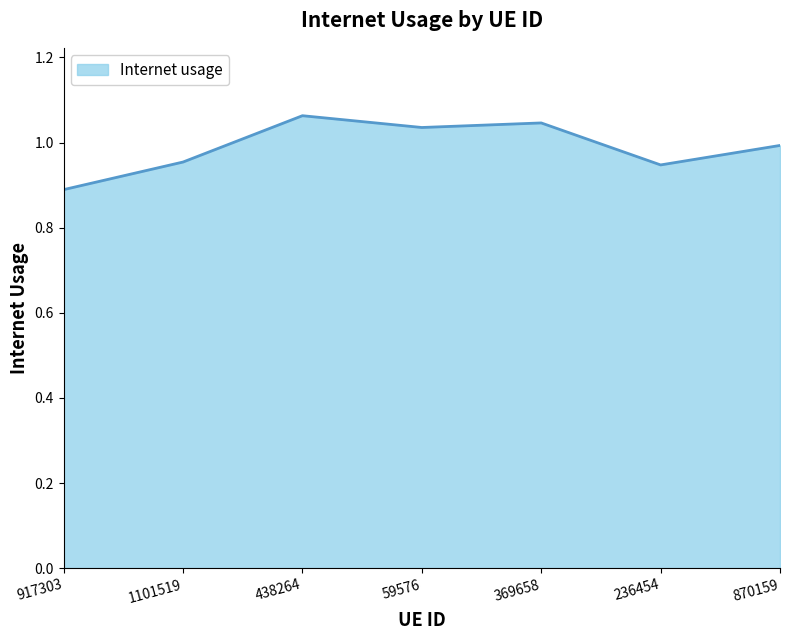

What is the change in value from 1101519 to 369658?

+0.1